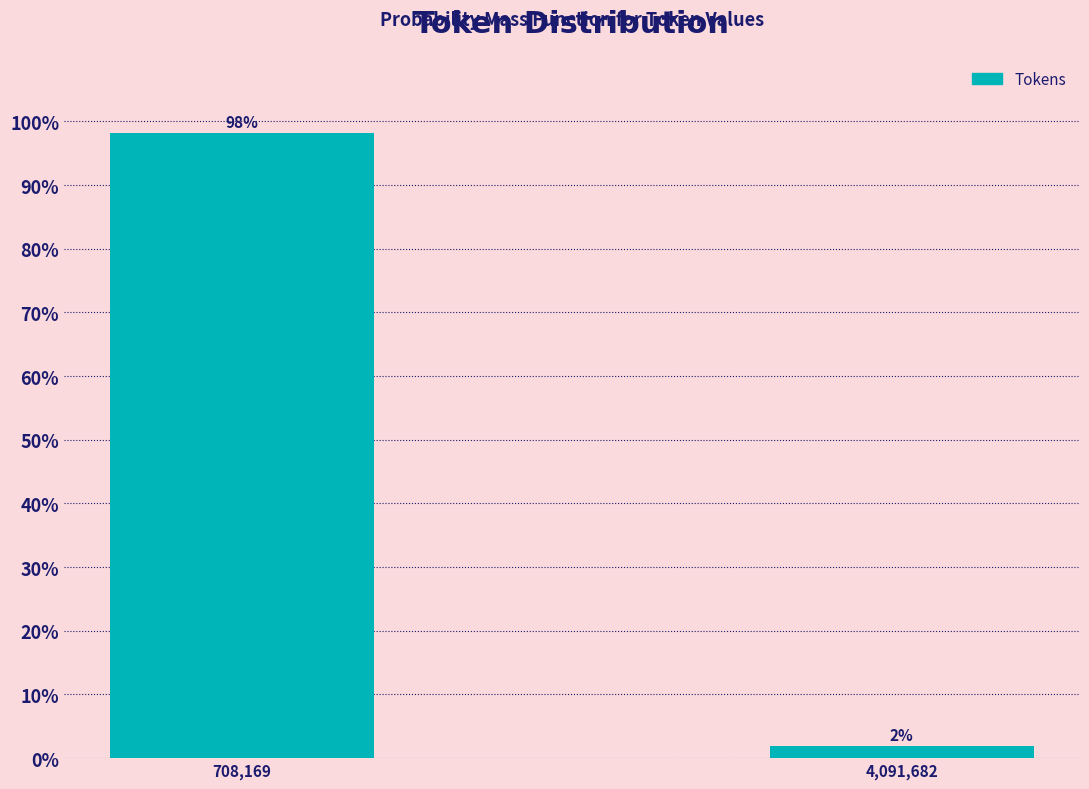

At which label does the data first exceed 98?

708,169